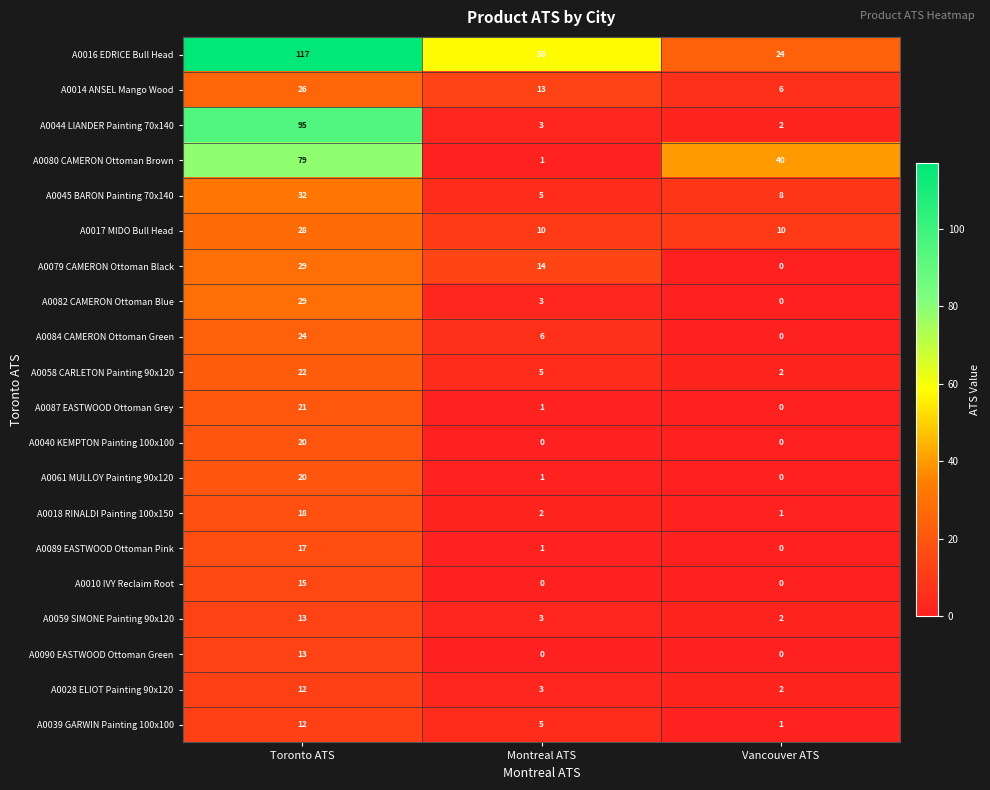

At how many categories does at least one series exceed 22?

3